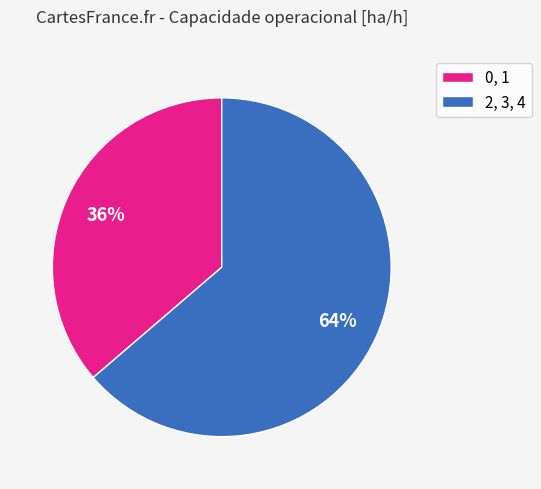

True or false: 2, 3, 4 accounts for 64% of the total.

True